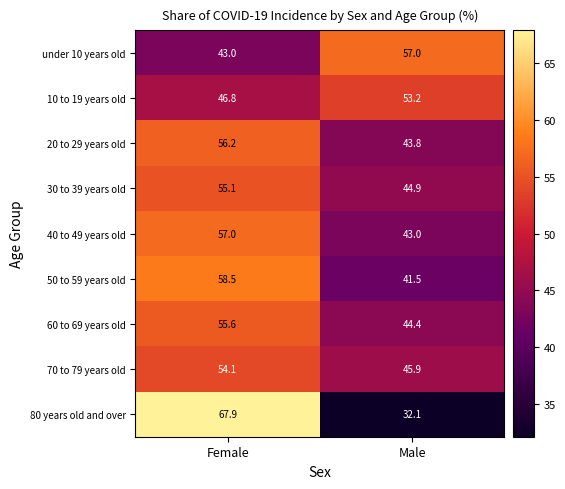

Which series has the largest range (max minus min)?

80 years old and over